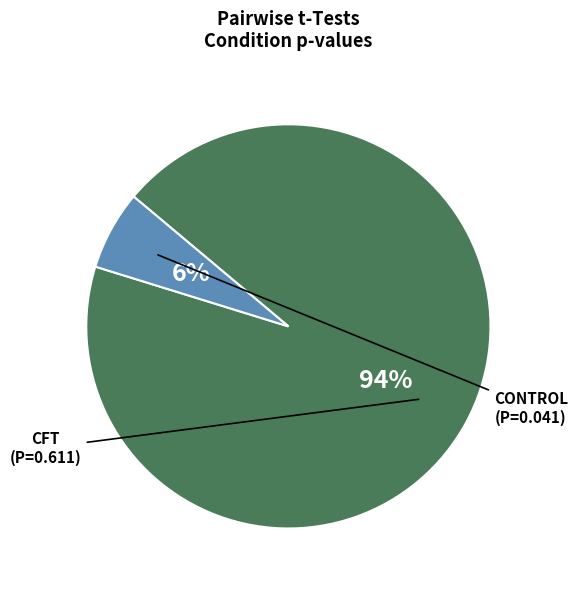

Does any single category account for the majority?

Yes